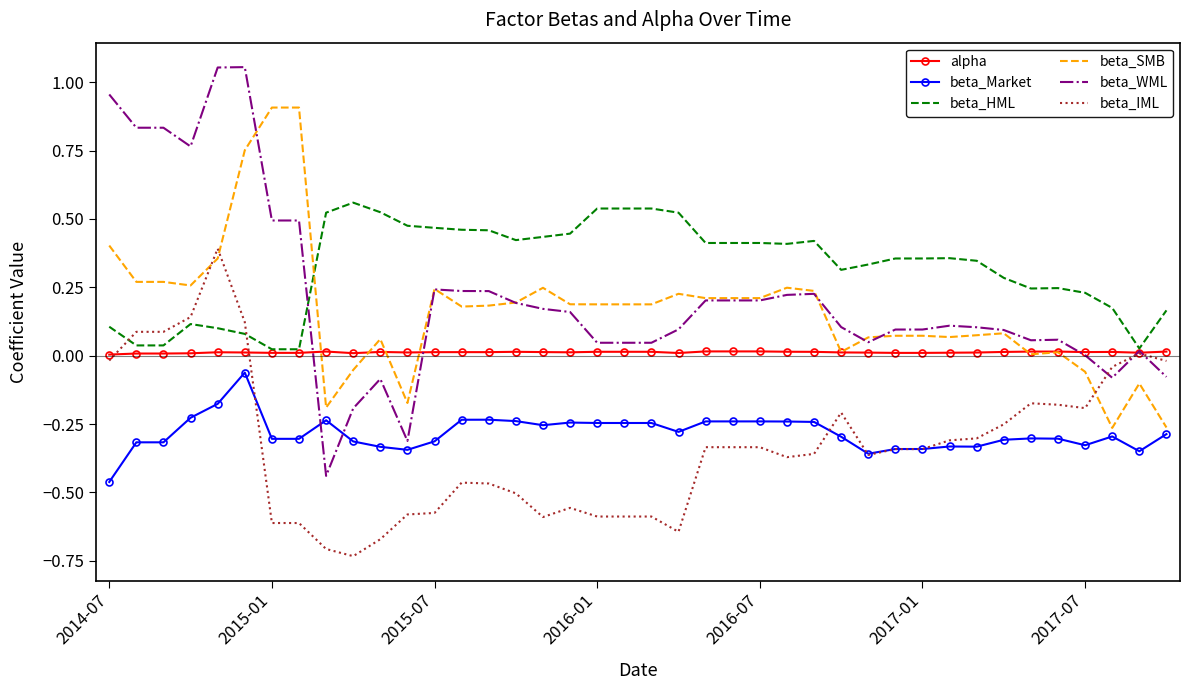

After their last crossing, which series has the higher values: beta_SMB or beta_IML?

beta_IML